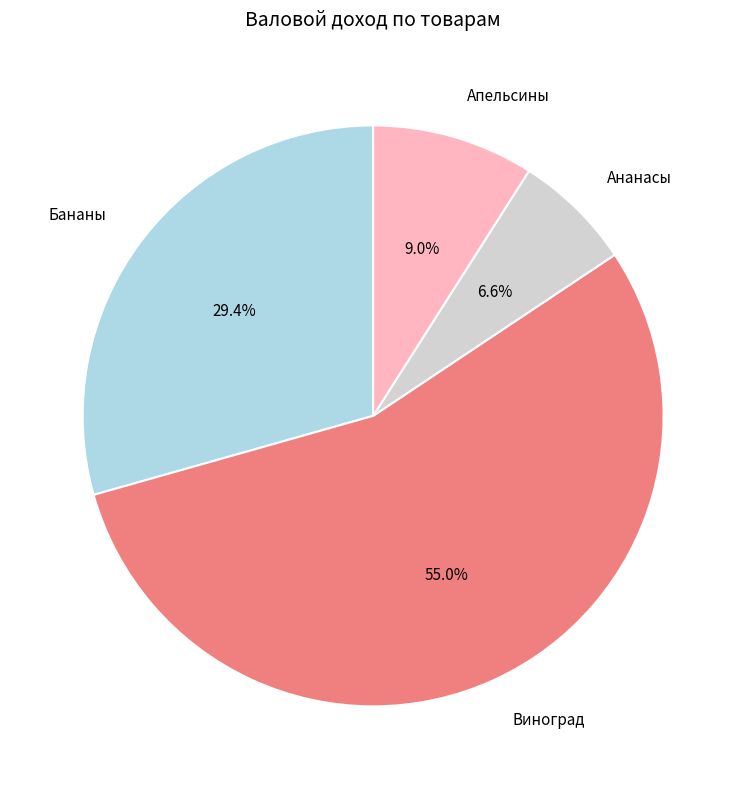

How many segments does this pie chart have?

4